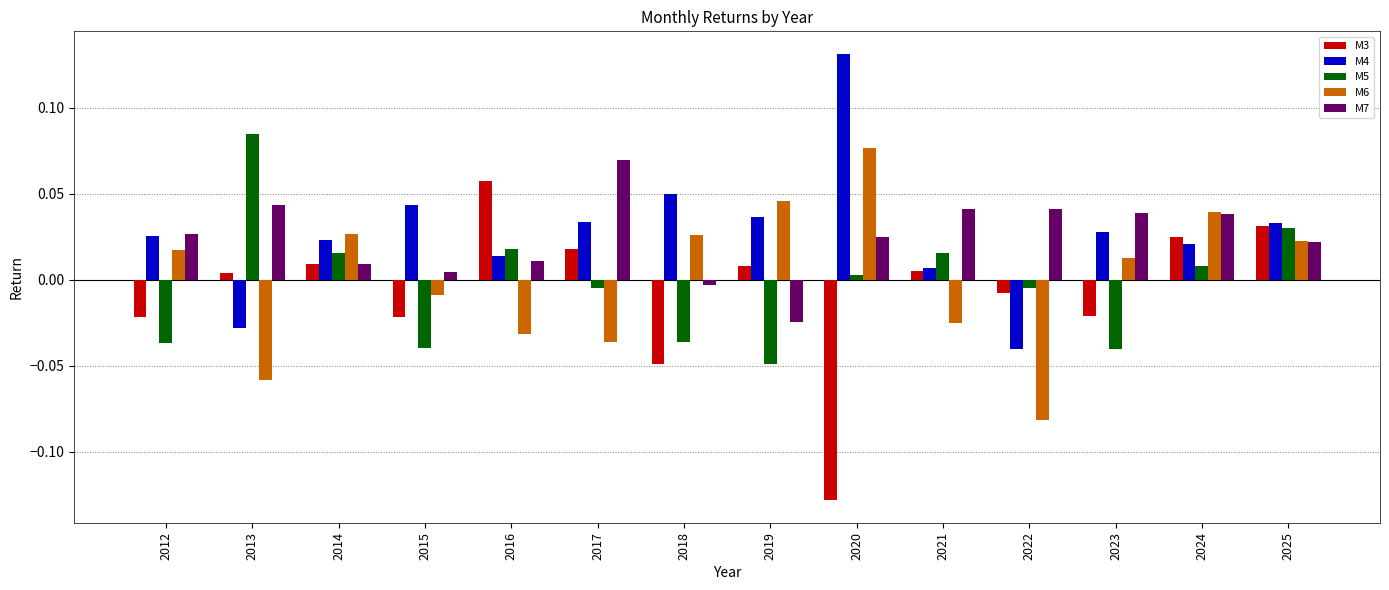

Is the value of M5 at 2017 greater than the value of M6 at 2021?

Yes